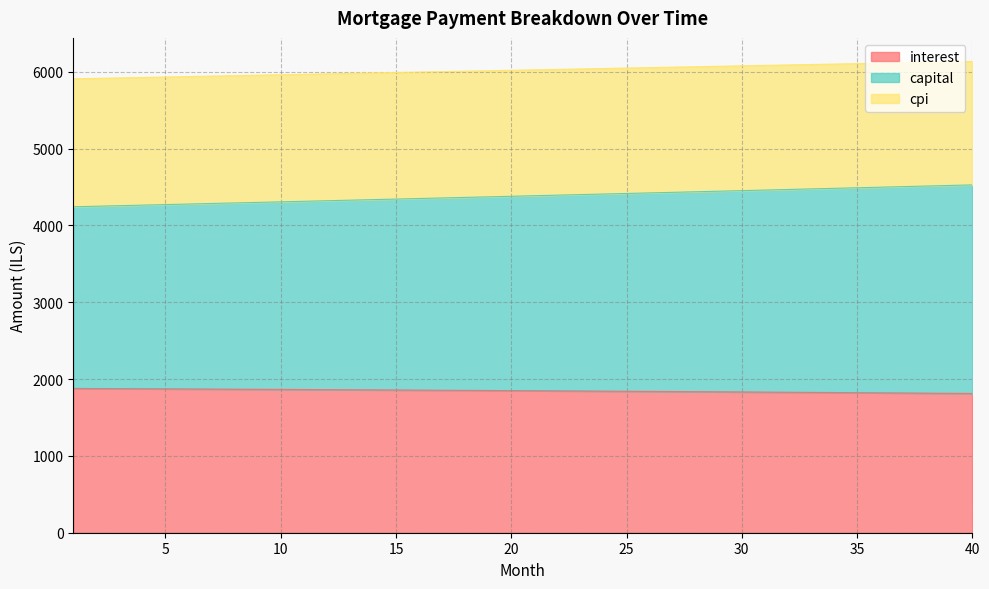

Reading left to right, what are all the values shown in this chart?

interest: 1=1878.1	2=1876.8	3=1875.5	4=1874.1	5=1872.8	6=1871.4	7=1870.0	8=1868.6	9=1867.1	10=1865.7	11=1864.2	12=1862.7	13=1861.2	14=1859.6	15=1858.1	16=1856.5	17=1854.9	18=1853.3	19=1851.7	20=1850.0	21=1848.4	22=1846.7	23=1845.0	24=1843.2	25=1841.5	26=1839.7	27=1838.0	28=1836.1	29=1834.3	30=1832.5	31=1830.6	32=1828.7	33=1826.8	34=1824.9	35=1822.9	36=1821.0	37=1819.0	38=1816.9	39=1814.9	40=1812.8
capital: 1=4243.5	2=4250.6	3=4257.6	4=4264.8	5=4271.9	6=4279.0	7=4286.1	8=4293.2	9=4300.4	10=4307.6	11=4314.8	12=4322.0	13=4329.1	14=4336.4	15=4343.6	16=4350.8	17=4358.1	18=4365.4	19=4372.6	20=4379.9	21=4387.2	22=4394.5	23=4401.9	24=4409.2	25=4416.5	26=4423.9	27=4431.3	28=4438.7	29=4446.0	30=4453.5	31=4460.9	32=4468.3	33=4475.8	34=4483.2	35=4490.7	36=4498.2	37=4505.7	38=4513.2	39=4520.7	40=4528.2
cpi: 1=5909.0	2=5914.9	3=5920.8	4=5926.7	5=5932.5	6=5938.4	7=5944.3	8=5950.1	9=5956.0	10=5961.9	11=5967.7	12=5973.6	13=5979.4	14=5985.2	15=5991.1	16=5996.9	17=6002.7	18=6008.6	19=6014.4	20=6020.2	21=6026.0	22=6031.8	23=6037.6	24=6043.4	25=6049.1	26=6054.9	27=6060.7	28=6066.4	29=6072.2	30=6077.9	31=6083.7	32=6089.4	33=6095.2	34=6100.9	35=6106.6	36=6112.3	37=6118.0	38=6123.8	39=6129.4	40=6135.1